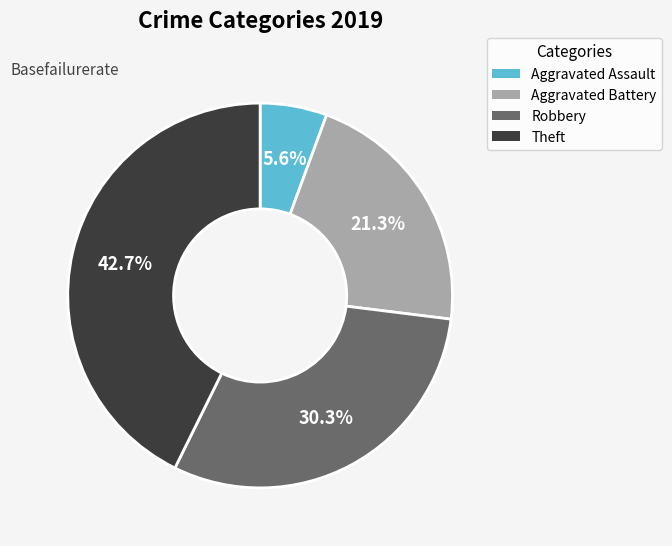

What percentage do Aggravated Assault and Theft together represent?

48.3%